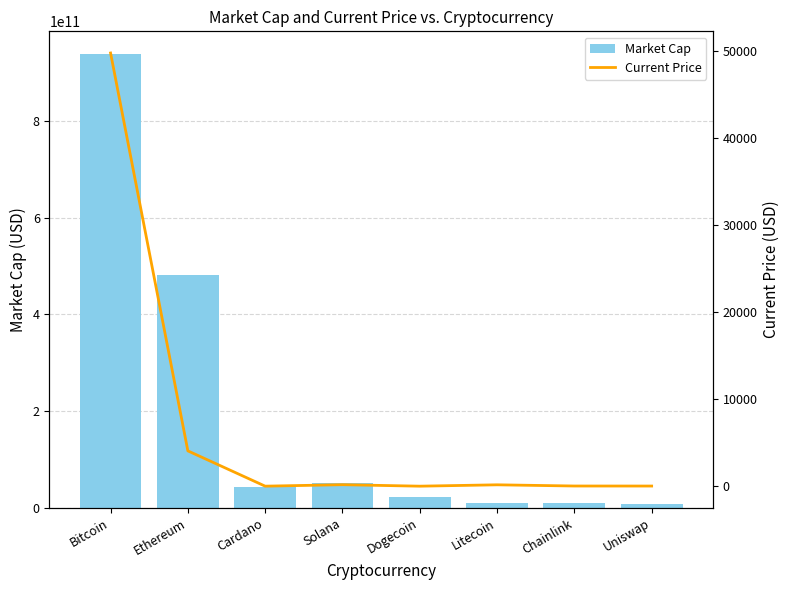

What are all the series names shown in the legend?

Market Cap, Current Price